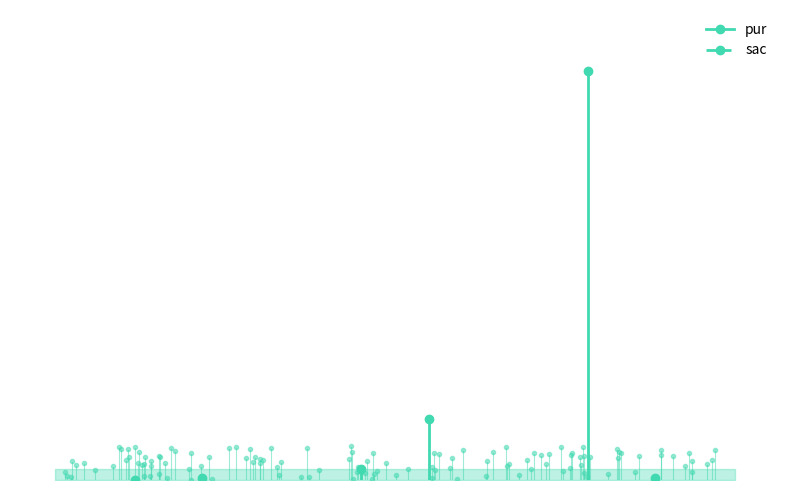

What is the maximum value for sac?

27